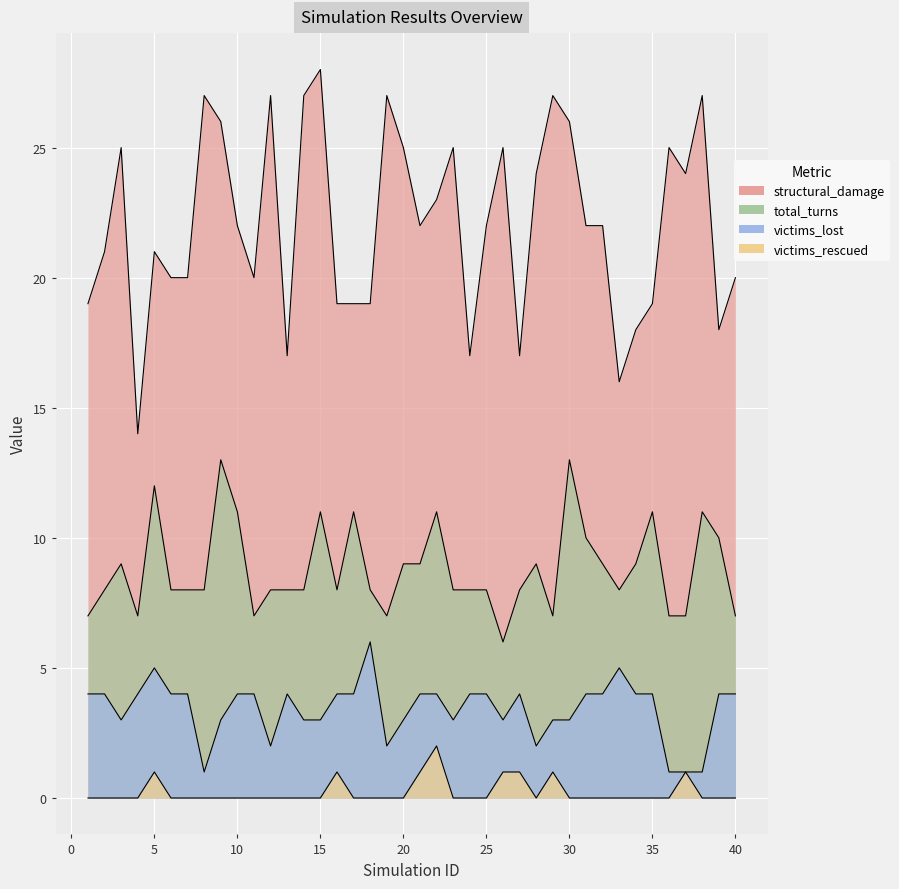

At 23, list the series in order from largest to smallest.

structural_damage, total_turns, victims_lost, victims_rescued